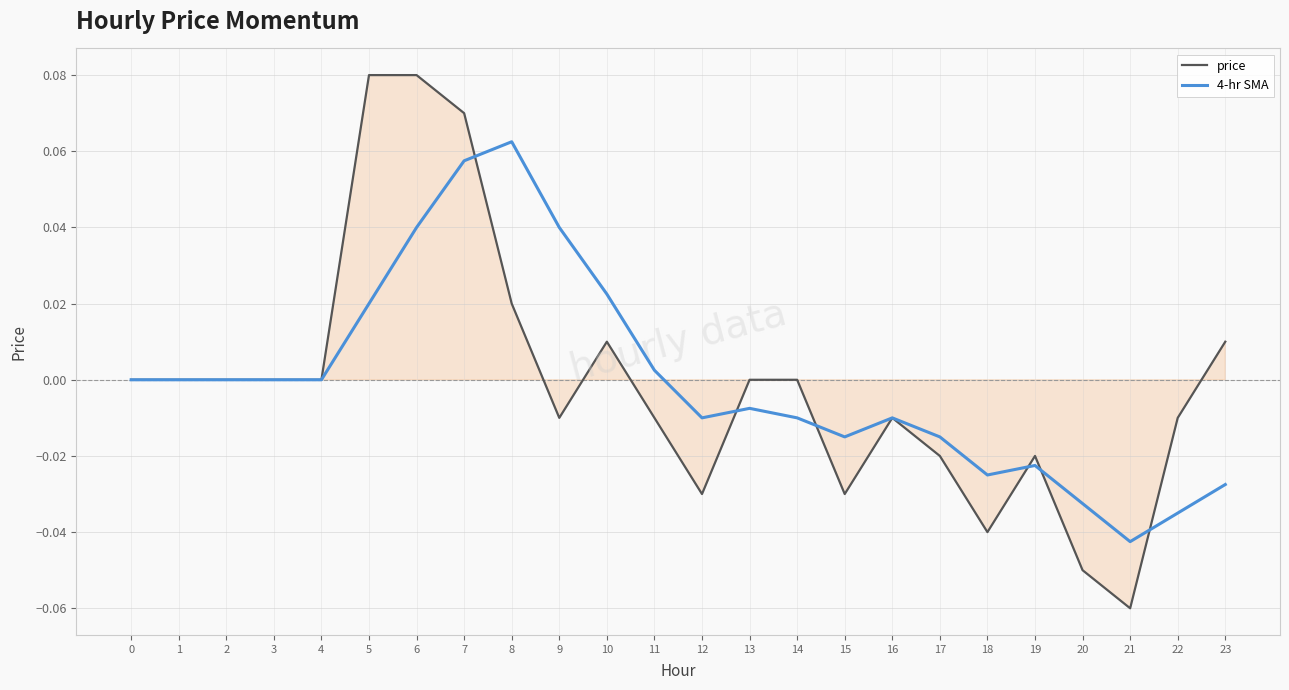

Which series has the largest total across all categories?

4-hr SMA